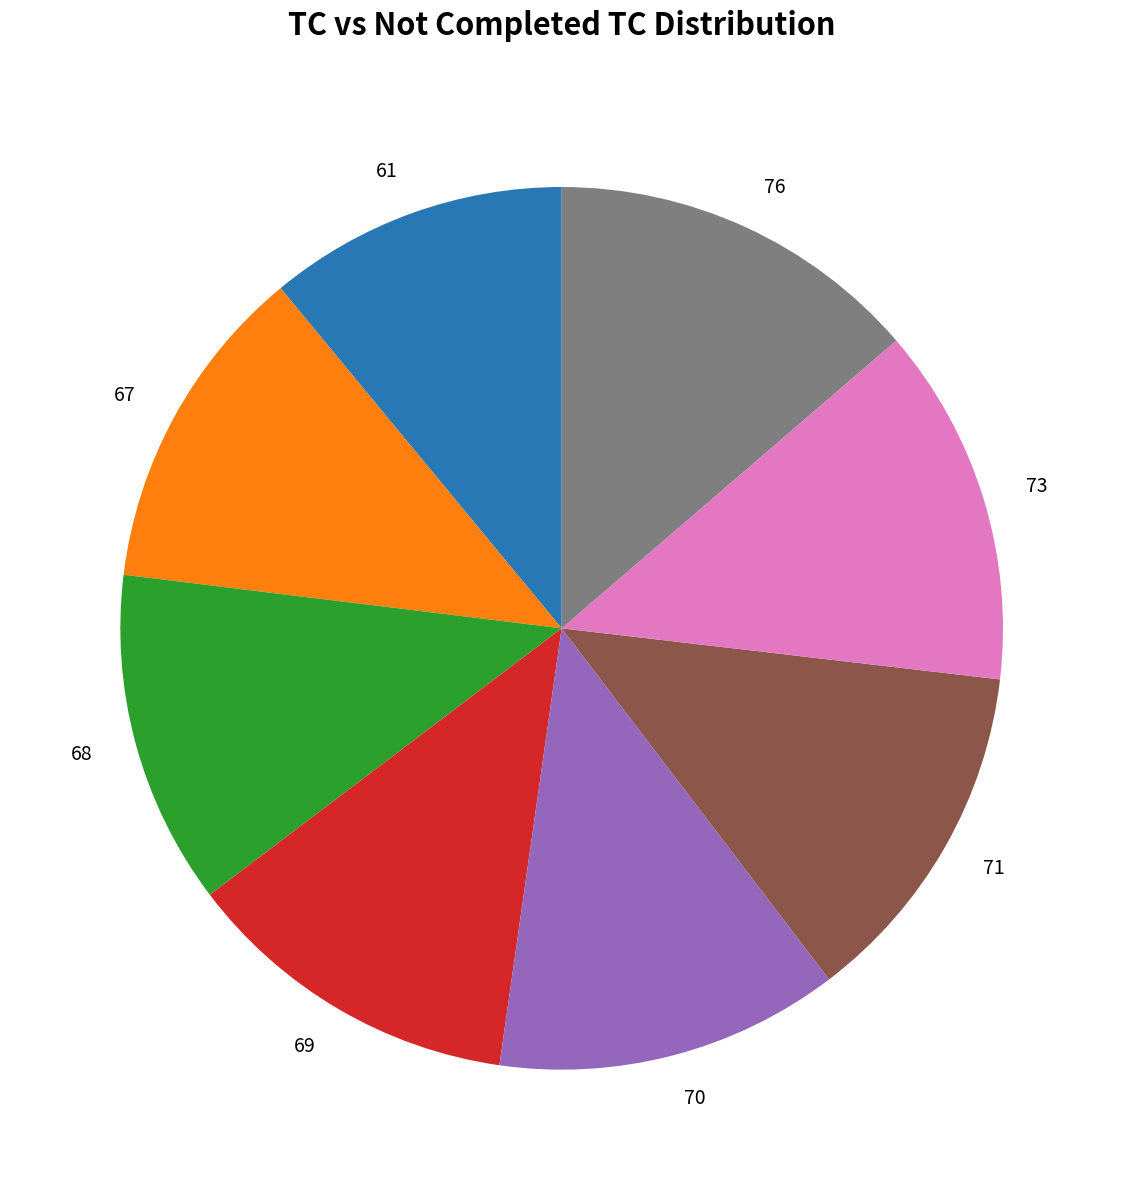

Approximately how many times larger is the value at 69 compared to 67?

1.0